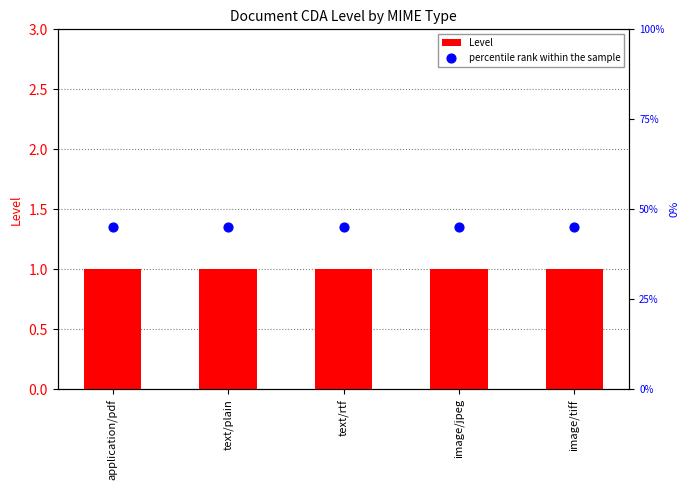

Is the value of Level at text/plain greater than the value of percentile rank within the sample at application/pdf?

No